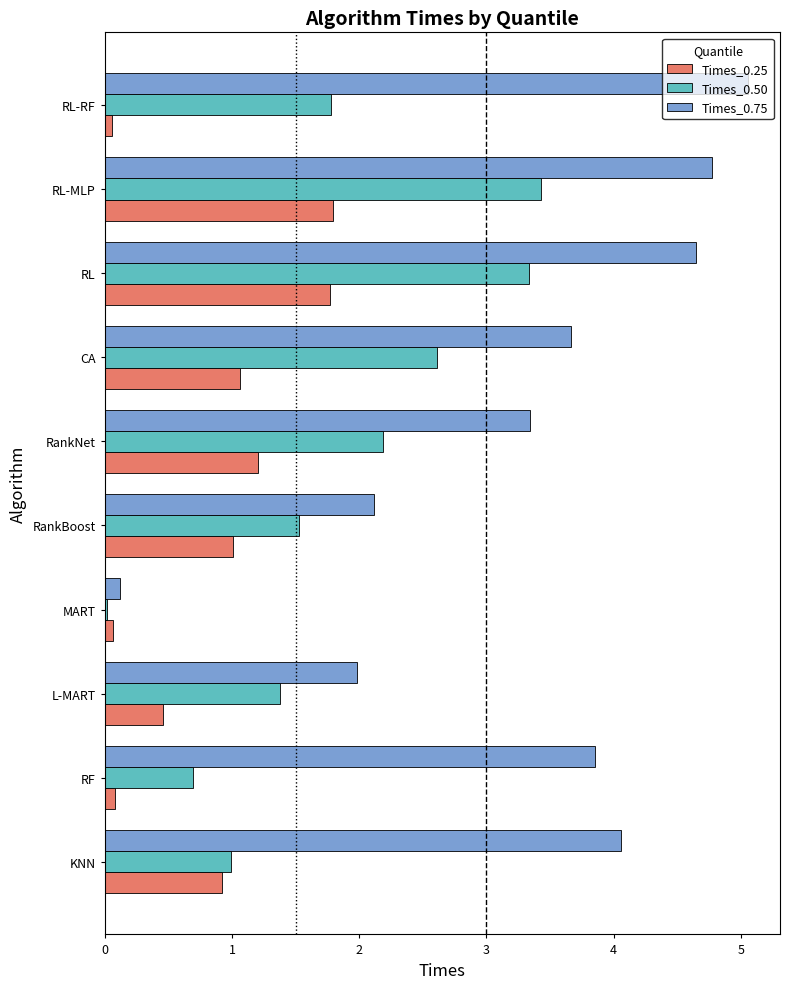

Is the value of Times_0.75 at MART greater than the value of Times_0.25 at CA?

No